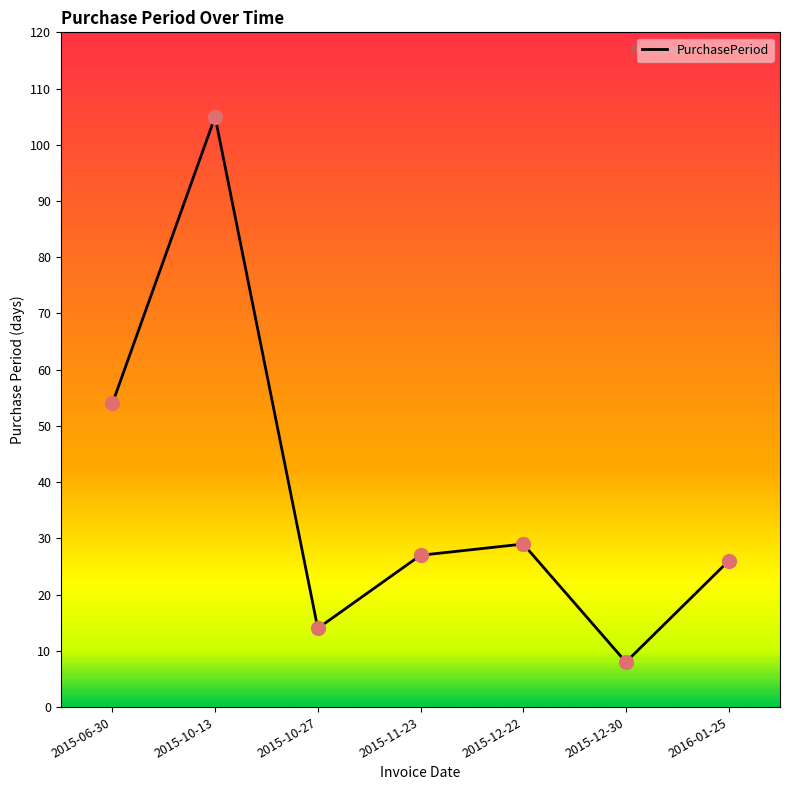

What is the change in value from 2015-12-30 to 2016-01-25?

+18